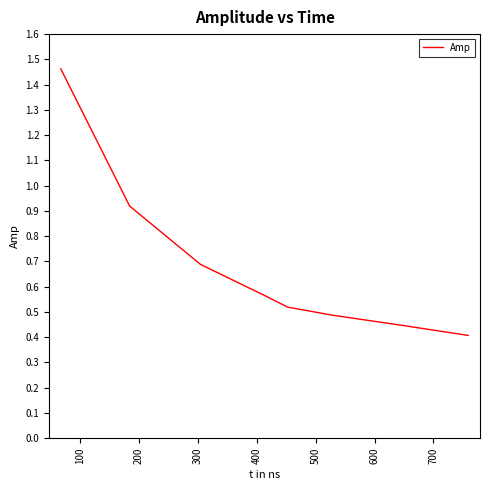

True or false: the data has more than 0 interior local peaks.

False